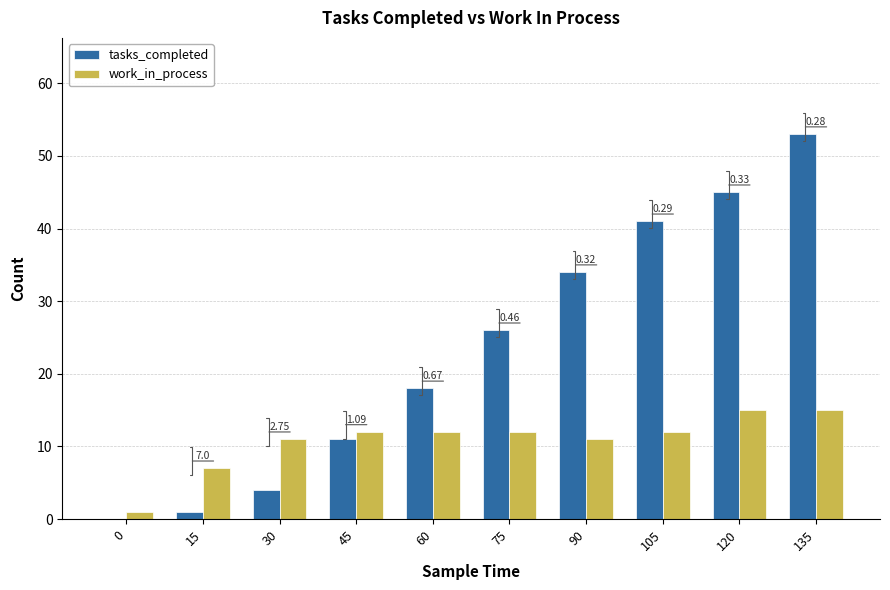

At which category does the chart reach its peak across all series?

135